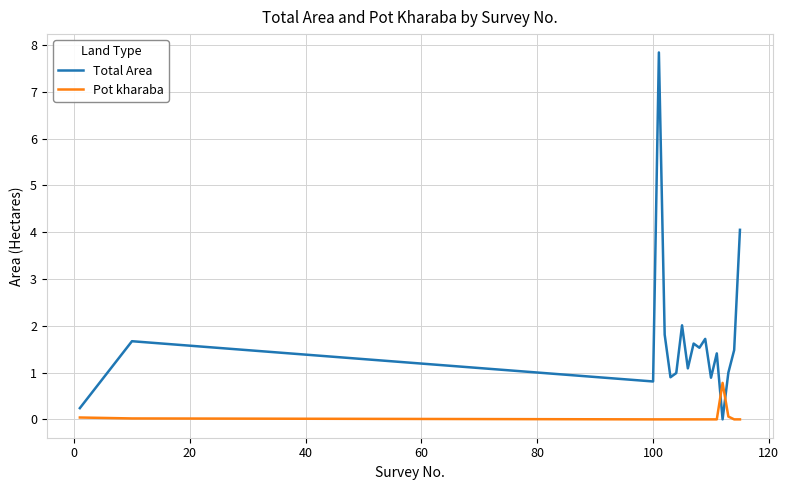

How many lines are shown in the chart?

2